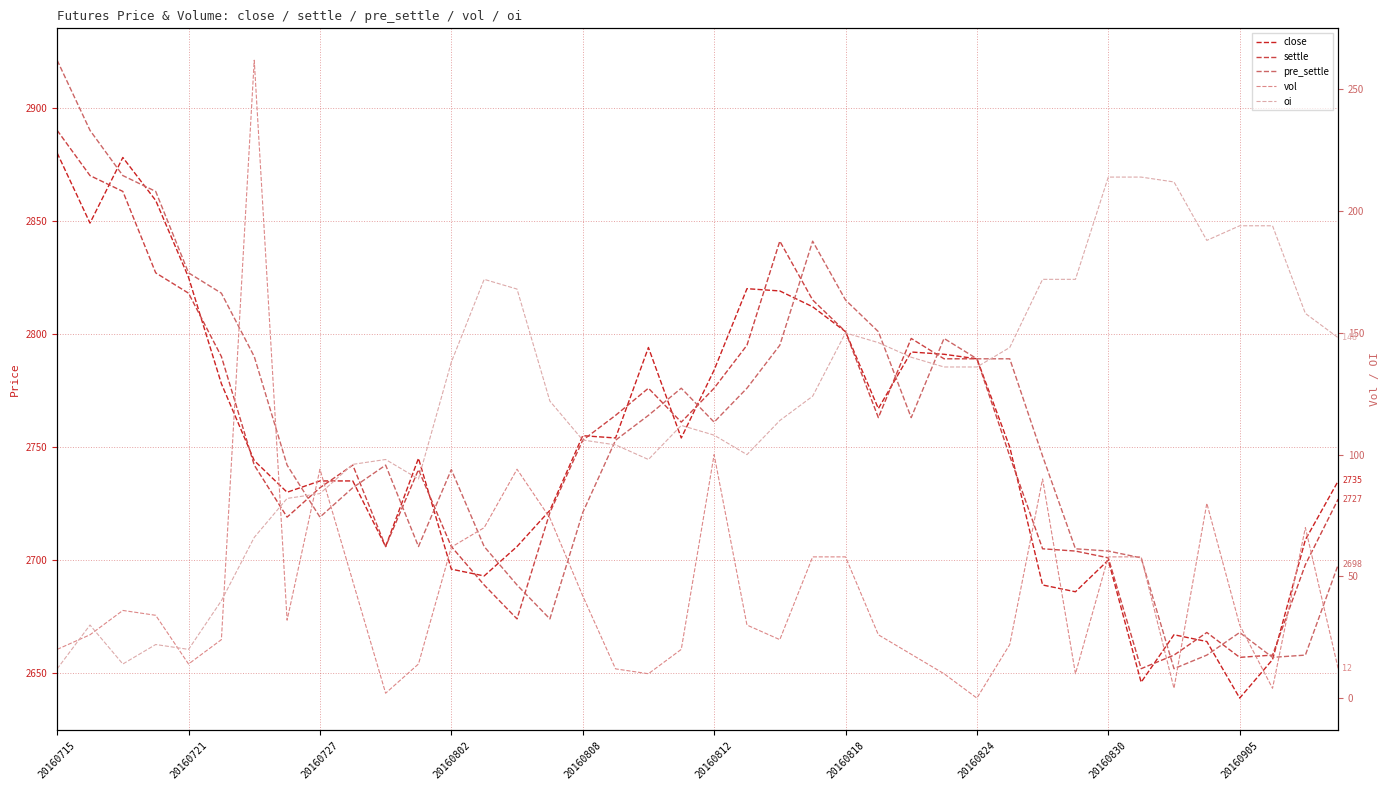

What is the difference between the highest and lowest values at 31?

2695